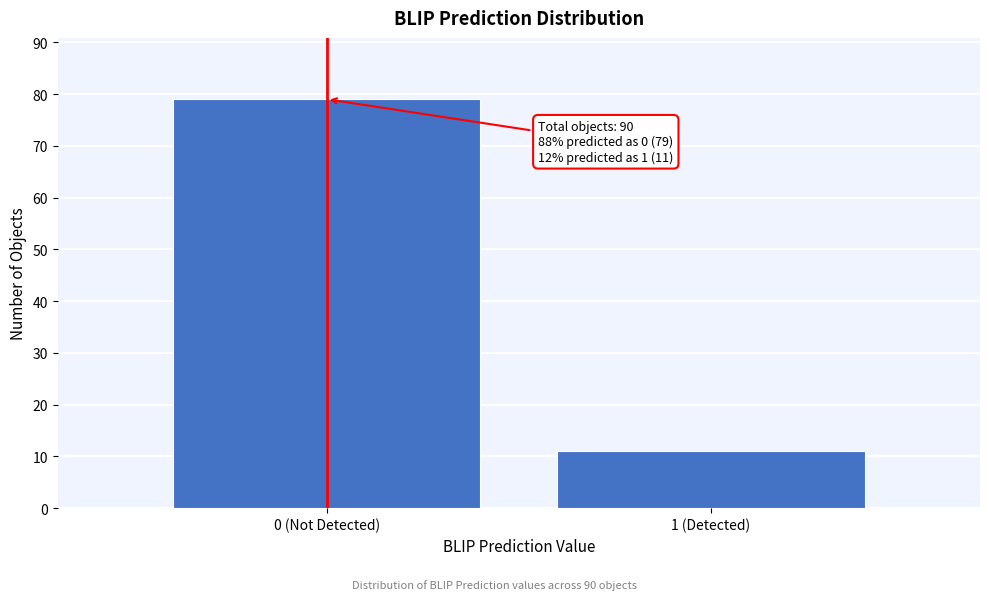

Reading right to left, list all the values displayed in this chart.

11	79